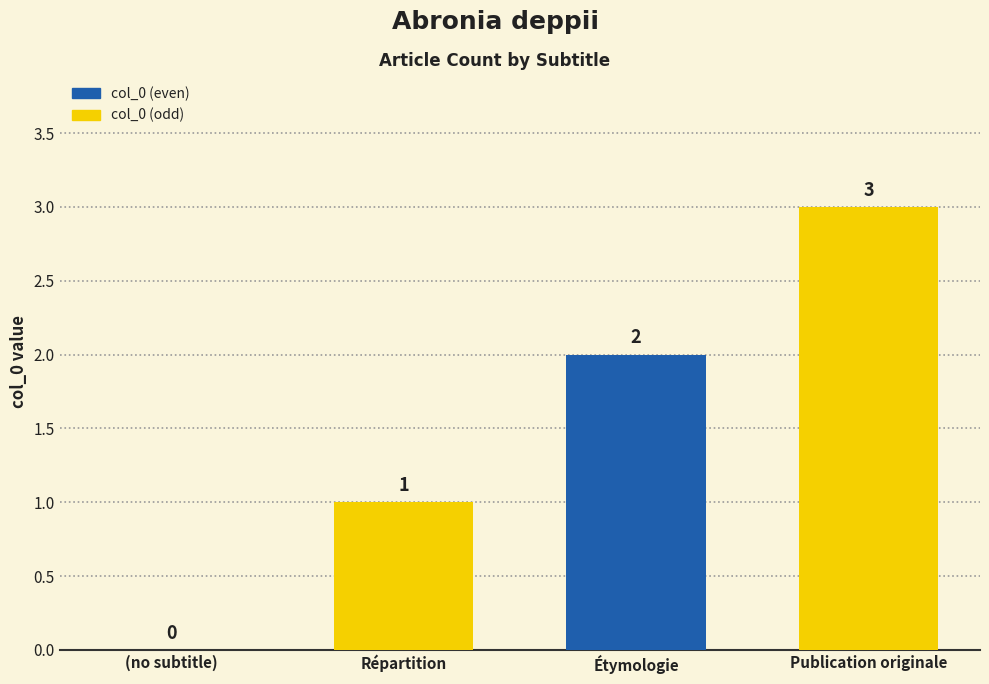

What is the difference between the values at Publication originale and Étymologie?

1